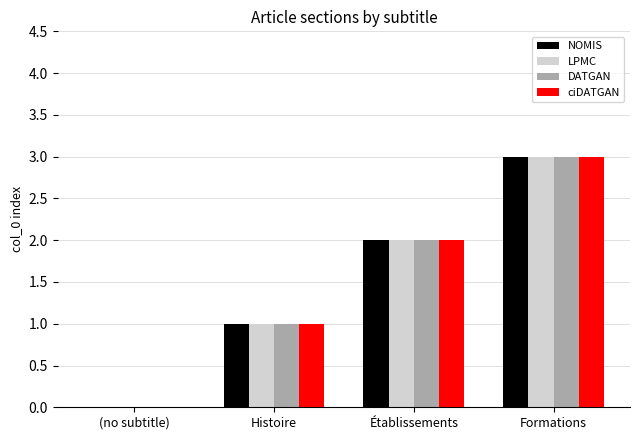

What is the maximum value for LPMC?

3